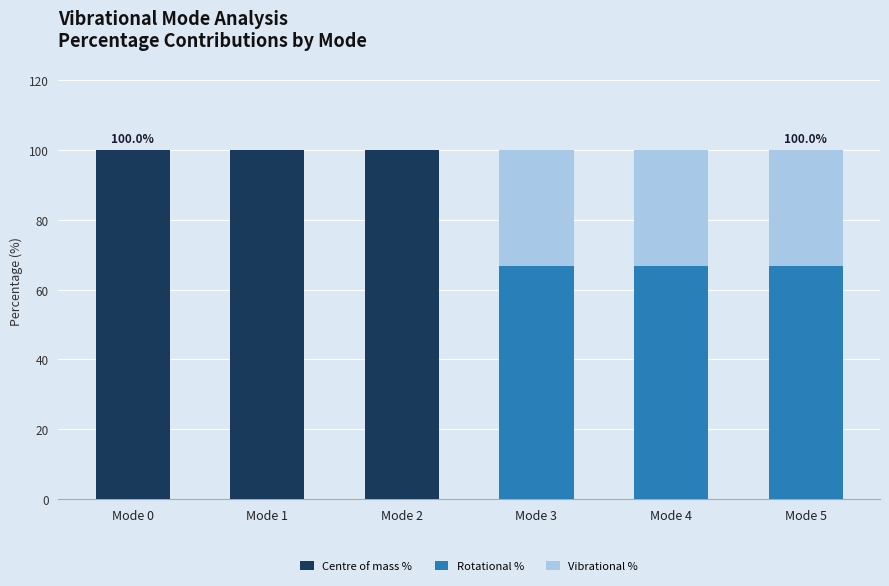

What is the maximum value for Centre of mass %?

100.0